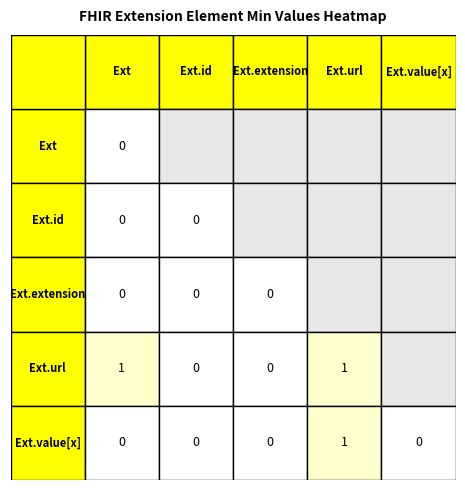

Count the number of data series in this chart.

5